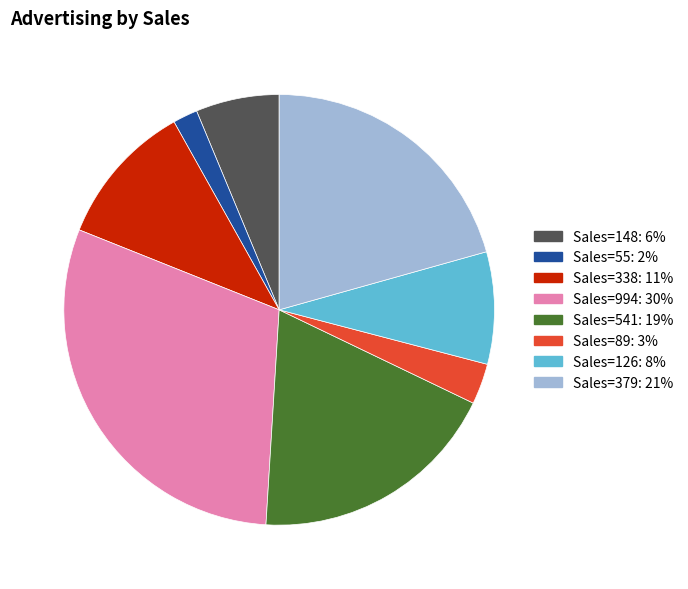

Does any single category account for the majority?

No